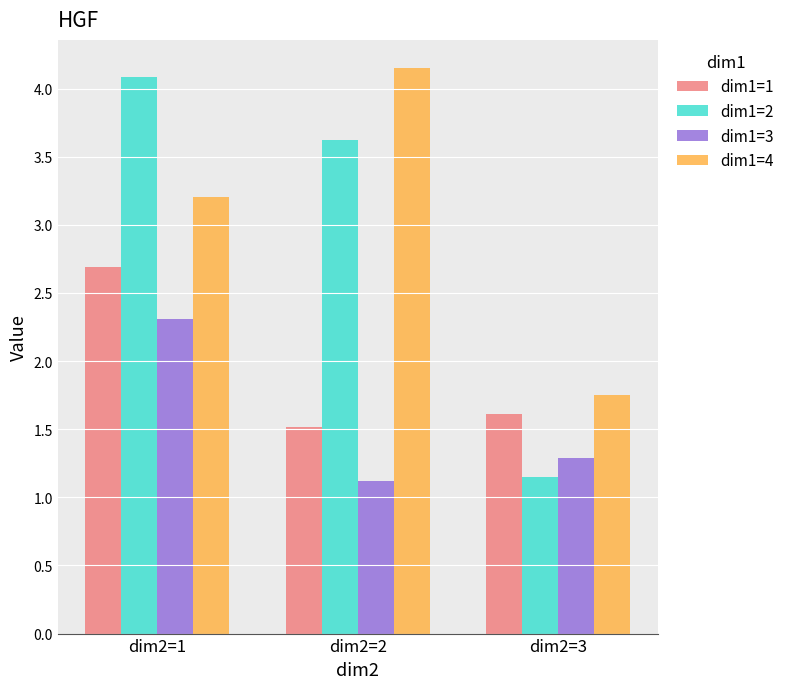

What is the difference between the highest and lowest values at dim2=3?

0.6